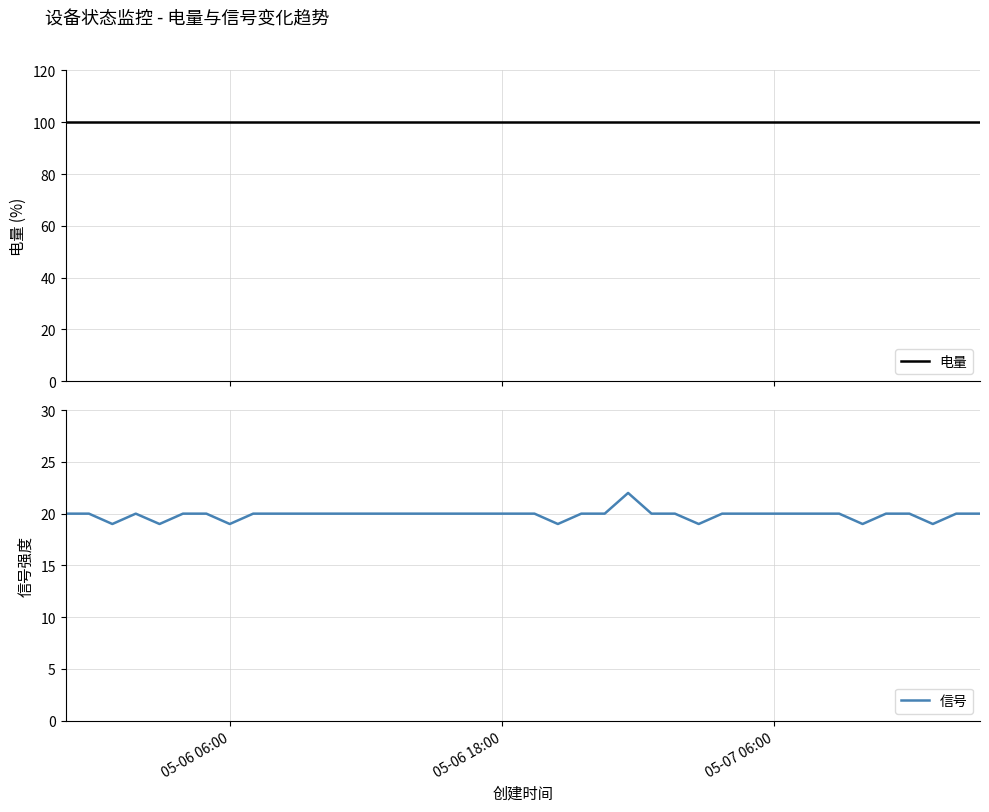

Reading left to right, list all the values displayed in this chart.

电量: 100	100	100	100	100	100	100	100	100	100	100	100	100	100	100	100	100	100	100	100	100	100	100	100	100	100	100	100	100	100	100	100	100	100	100	100	100	100	100
信号: 20	20	19	20	19	20	20	19	20	20	20	20	20	20	20	20	20	20	20	20	19	20	20	22	20	20	19	20	20	20	20	20	20	19	20	20	19	20	20